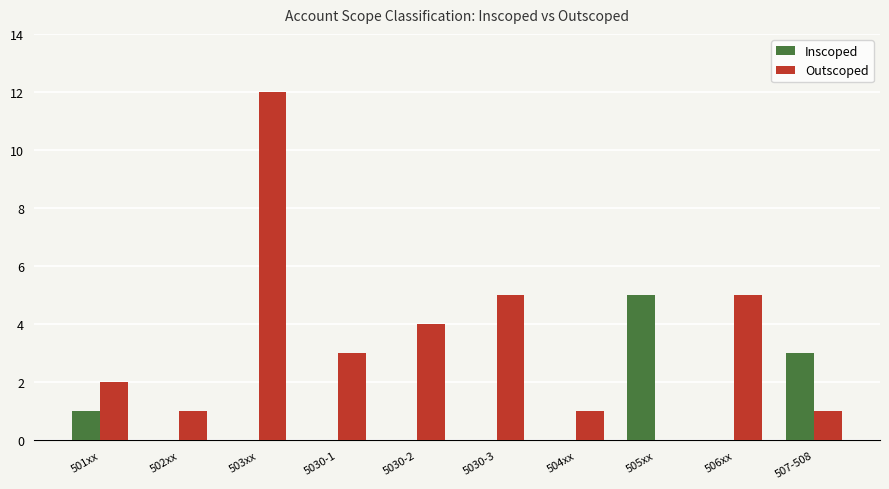

What is the total value across all series at 503xx?

12